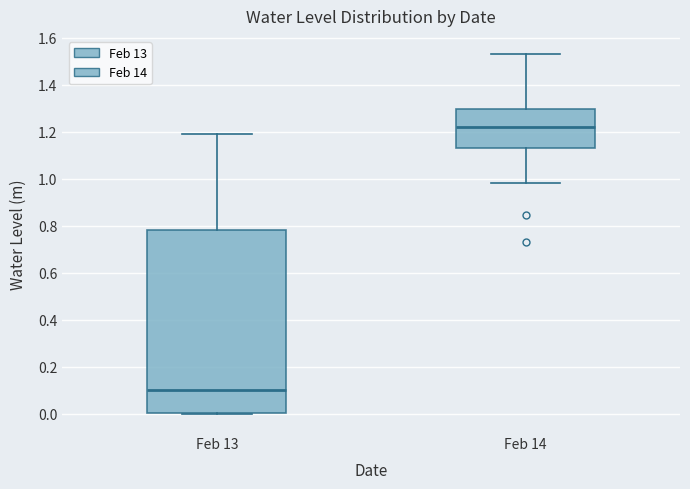

Reading left to right, transcribe this box plot: for each box, give where its median line is, the range the box spans, and where its two whiskers end, as read against the y-axis. The values are not printed on the chart, so give them approximately, as read against the axis.

Feb 13: median 0.10, box 0.00 to 0.78, whiskers 0.00 to 1.18
Feb 14: median 1.22, box 1.14 to 1.30, whiskers 0.98 to 1.54